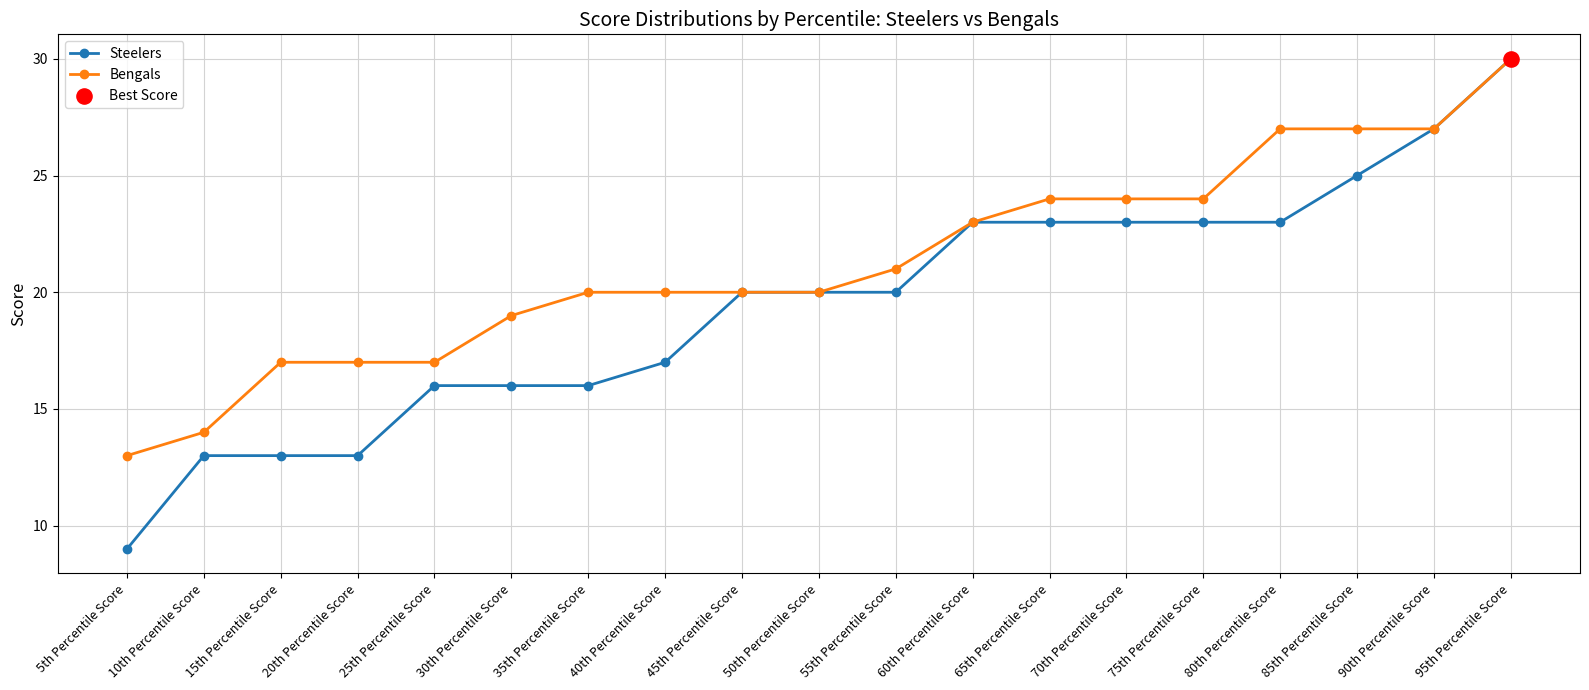

Between 35th Percentile Score and 85th Percentile Score, which series saw the biggest shift?

Steelers